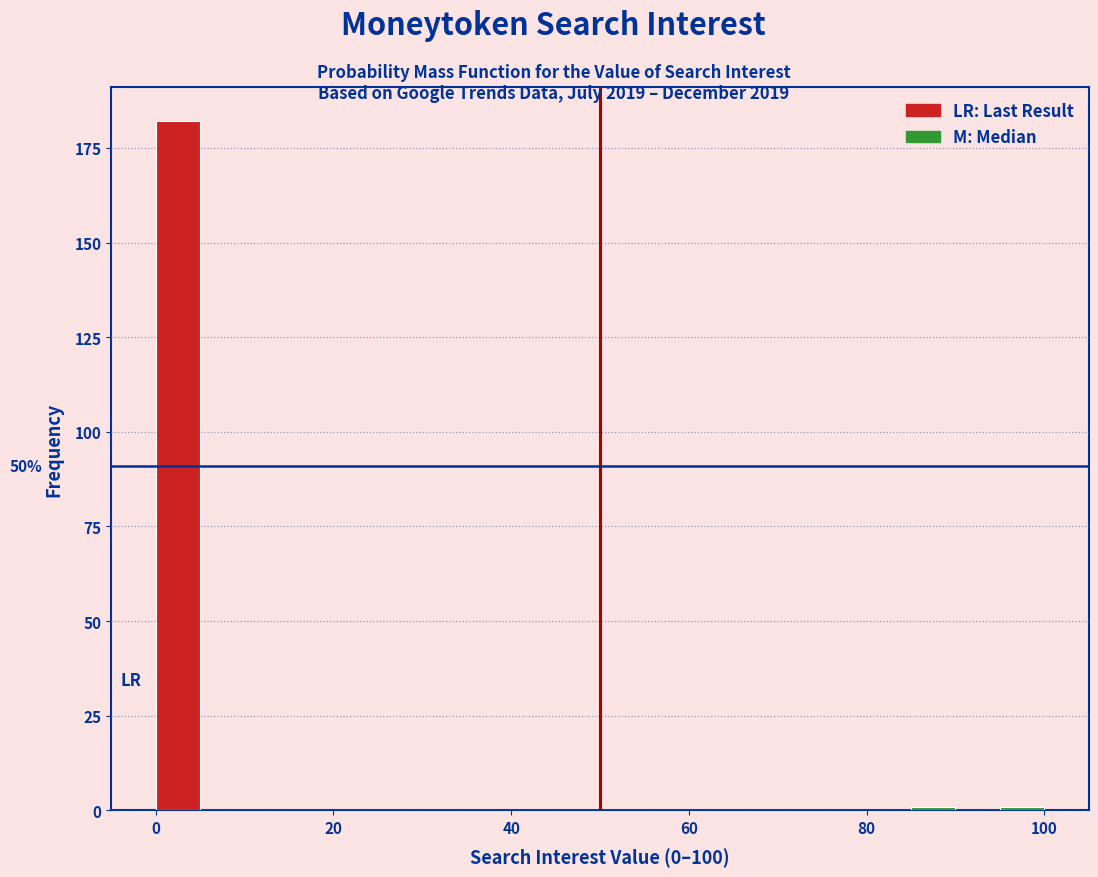

Around what value on the x-axis is the tallest bar? Give the approximate position of its centre, as read against the axis.

2